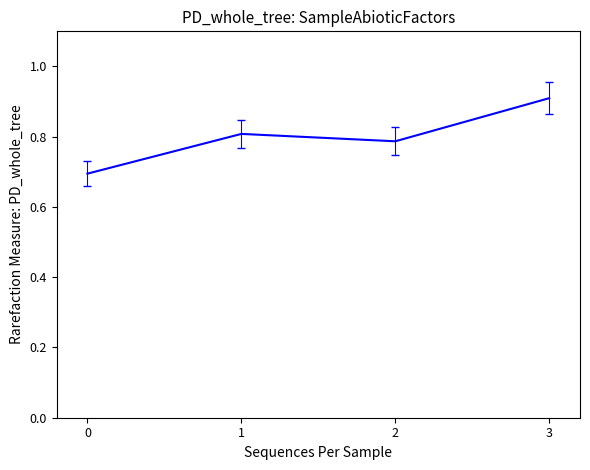

What is the minimum value shown in the chart?

0.7